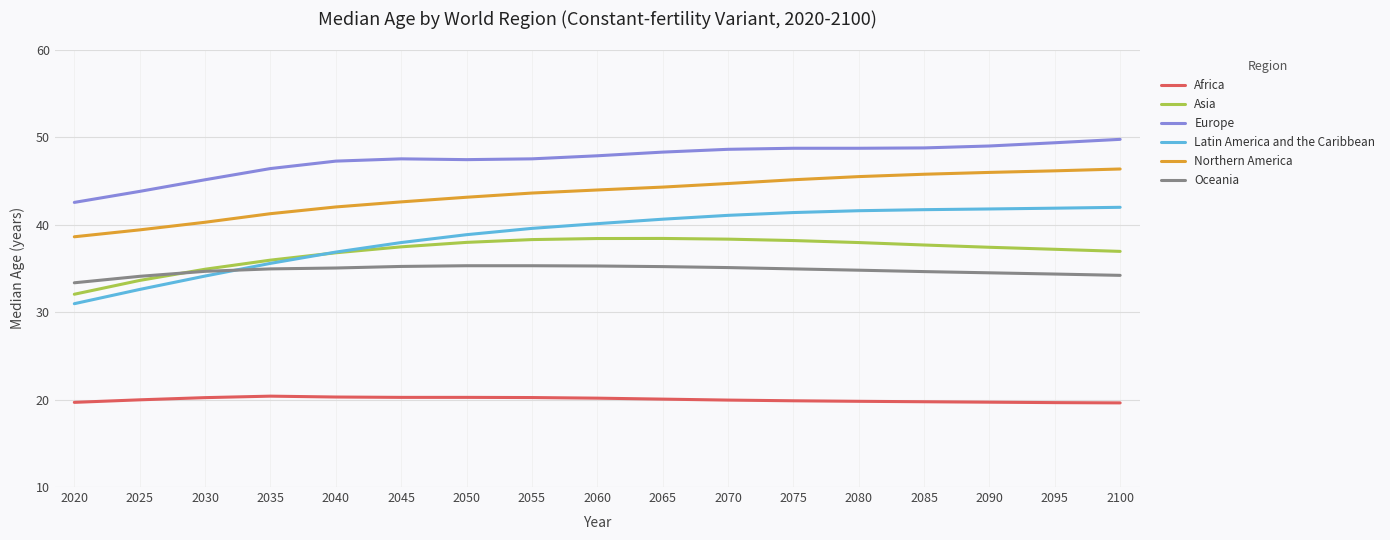

True or false: Latin America and the Caribbean and Northern America cross at least once.

False